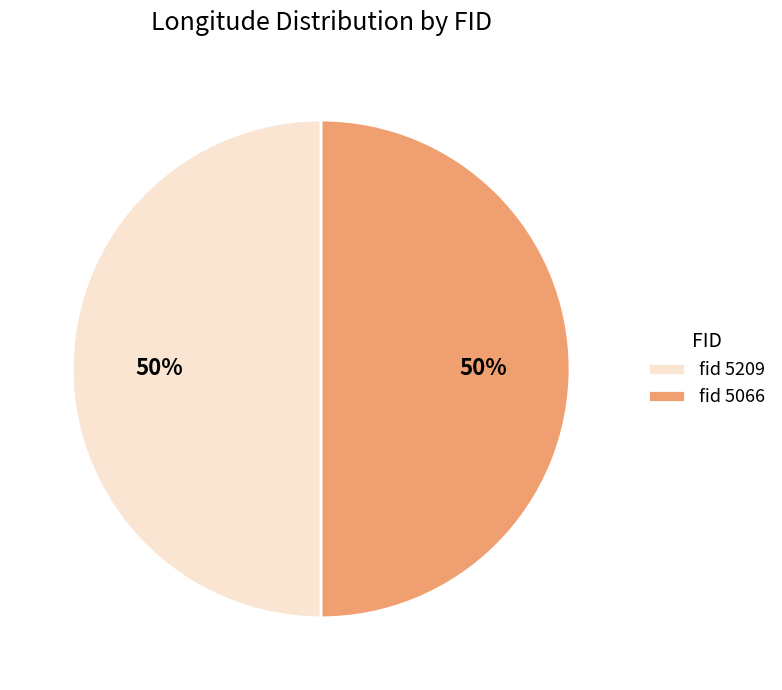

Combined, do fid 5066 and fid 5209 account for over 50%?

Yes